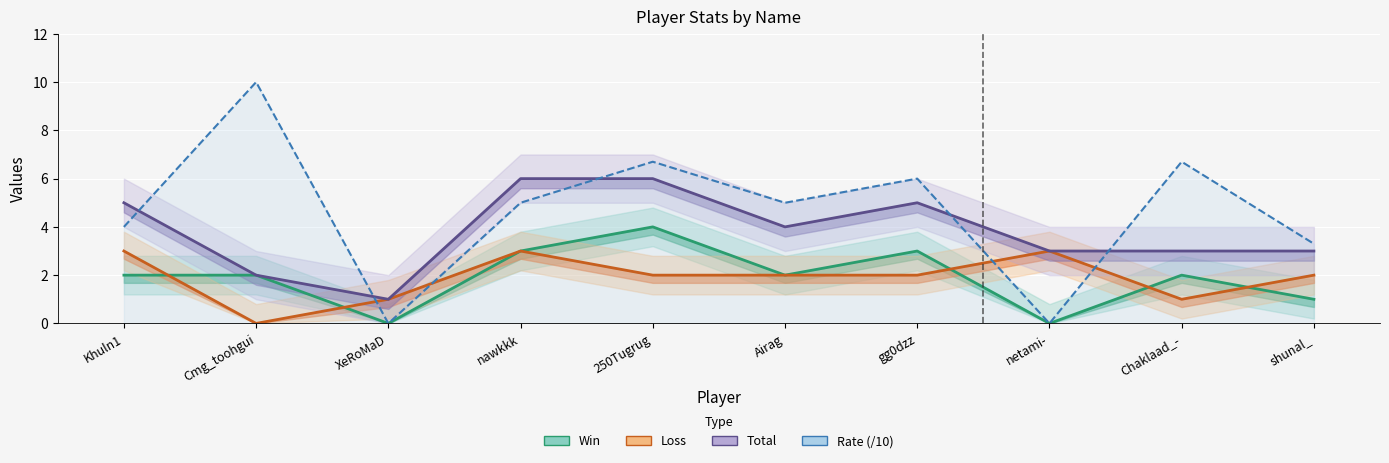

What is the highest value of the Win series?

4.0